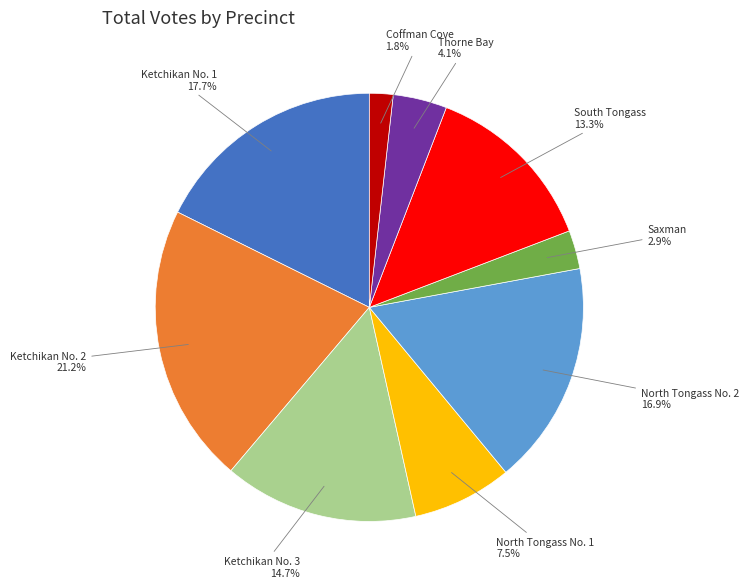

What percentage is the South Tongass slice, to the nearest percent?

13%